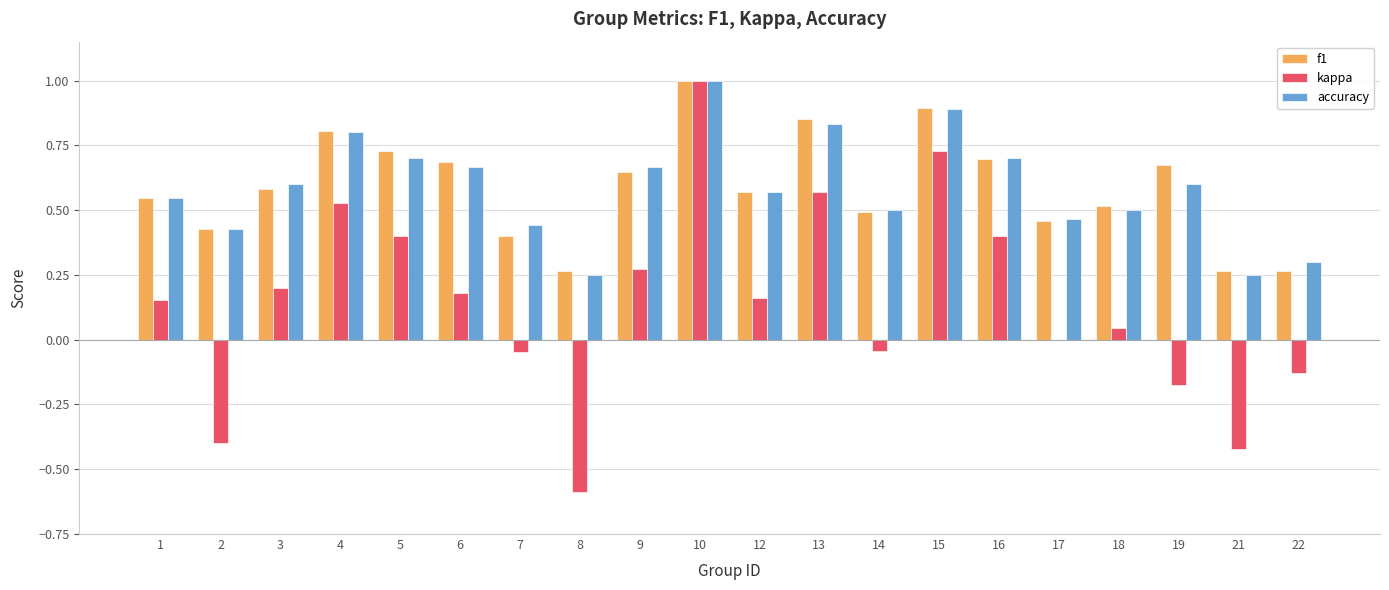

Where does the kappa series first go above 0?

1